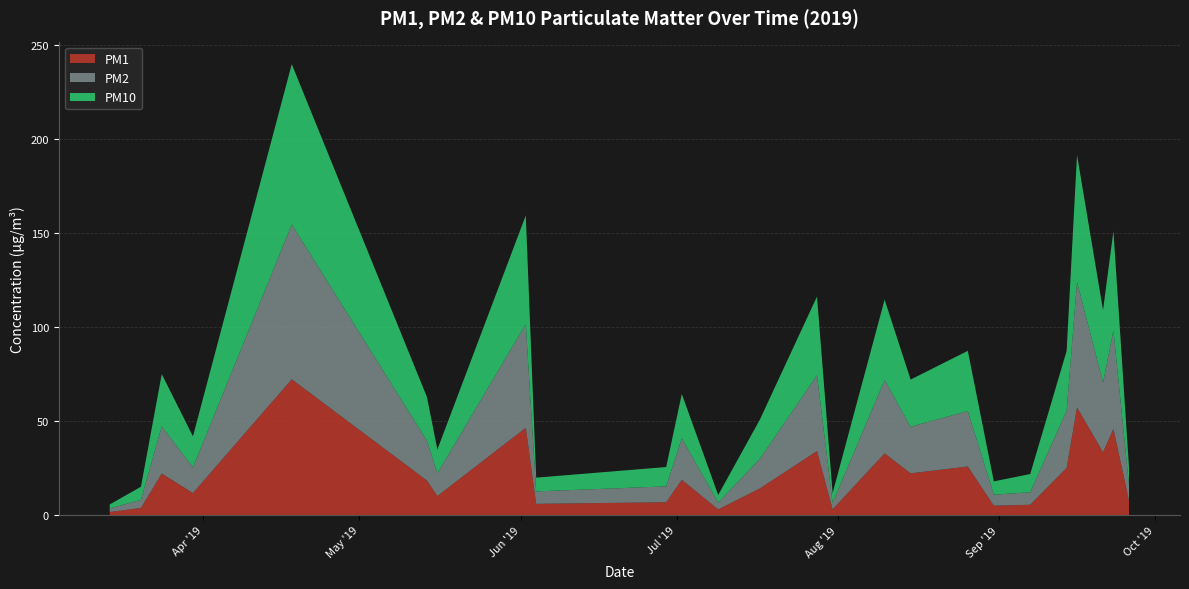

Reading left to right, list all the values displayed in this chart.

PM1: 2019-03-14=1.6	2019-03-20=3.8	2019-03-24=22.1	2019-03-30=11.7	2019-04-18=72.2	2019-05-14=18.4	2019-05-16=10.1	2019-06-02=46.4	2019-06-04=6.0	2019-06-29=6.8	2019-07-02=18.8	2019-07-09=3.0	2019-07-17=14.1	2019-07-28=34.0	2019-07-31=3.0	2019-08-10=32.8	2019-08-15=22.2	2019-08-26=25.8	2019-08-31=5.0	2019-09-07=5.5	2019-09-14=25.1	2019-09-16=57.3	2019-09-21=33.4	2019-09-23=45.8	2019-09-26=7.6
PM2: 2019-03-14=1.9	2019-03-20=4.3	2019-03-24=25.1	2019-03-30=13.7	2019-04-18=82.3	2019-05-14=21.2	2019-05-16=12.1	2019-06-02=55.1	2019-06-04=6.6	2019-06-29=8.4	2019-07-02=22.1	2019-07-09=3.7	2019-07-17=15.7	2019-07-28=40.3	2019-07-31=3.6	2019-08-10=39.0	2019-08-15=24.8	2019-08-26=29.5	2019-08-31=5.9	2019-09-07=6.7	2019-09-14=30.4	2019-09-16=66.7	2019-09-21=37.1	2019-09-23=52.3	2019-09-26=8.4
PM10: 2019-03-14=2.1	2019-03-20=7.0	2019-03-24=27.8	2019-03-30=16.5	2019-04-18=85.3	2019-05-14=23.2	2019-05-16=12.6	2019-06-02=57.8	2019-06-04=7.3	2019-06-29=10.3	2019-07-02=23.6	2019-07-09=4.0	2019-07-17=20.9	2019-07-28=41.9	2019-07-31=5.1	2019-08-10=42.8	2019-08-15=25.1	2019-08-26=32.0	2019-08-31=7.1	2019-09-07=9.7	2019-09-14=31.8	2019-09-16=67.5	2019-09-21=38.4	2019-09-23=52.8	2019-09-26=9.2